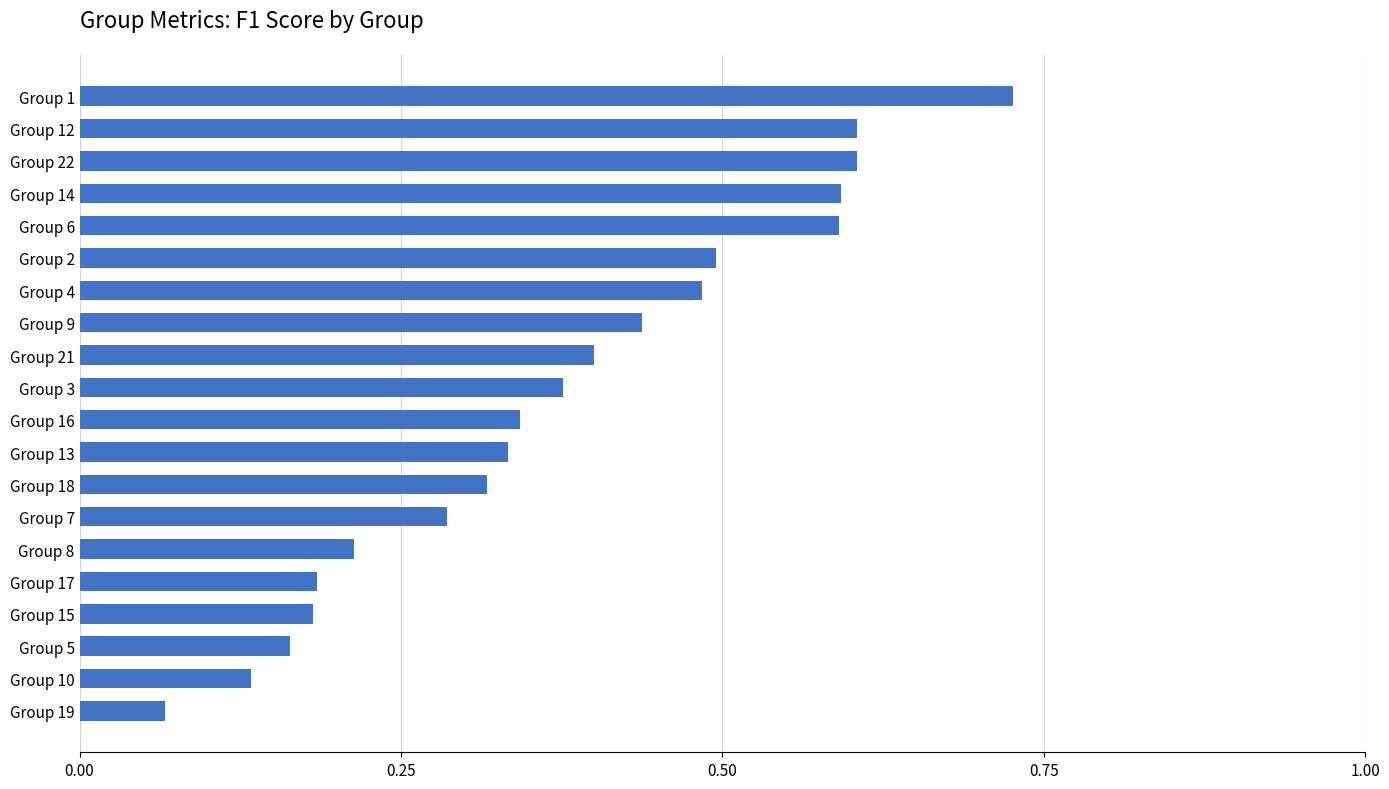

Does the chart contain any negative values?

No